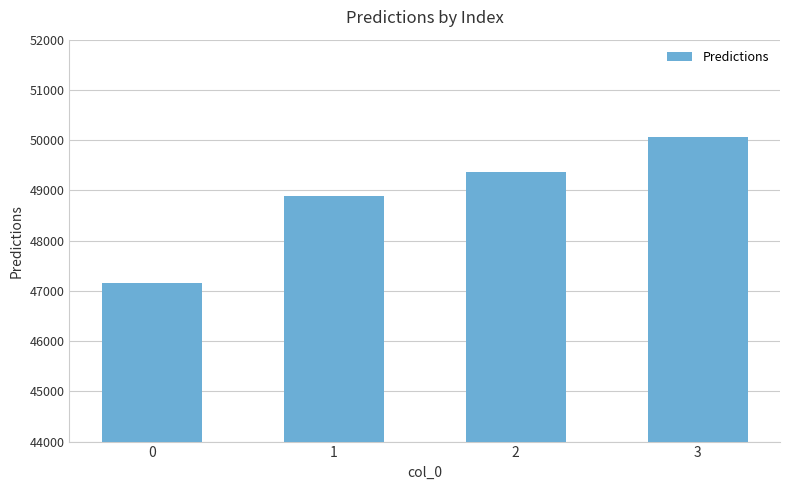

What is the value of the 1st bar from the left?

47150.2